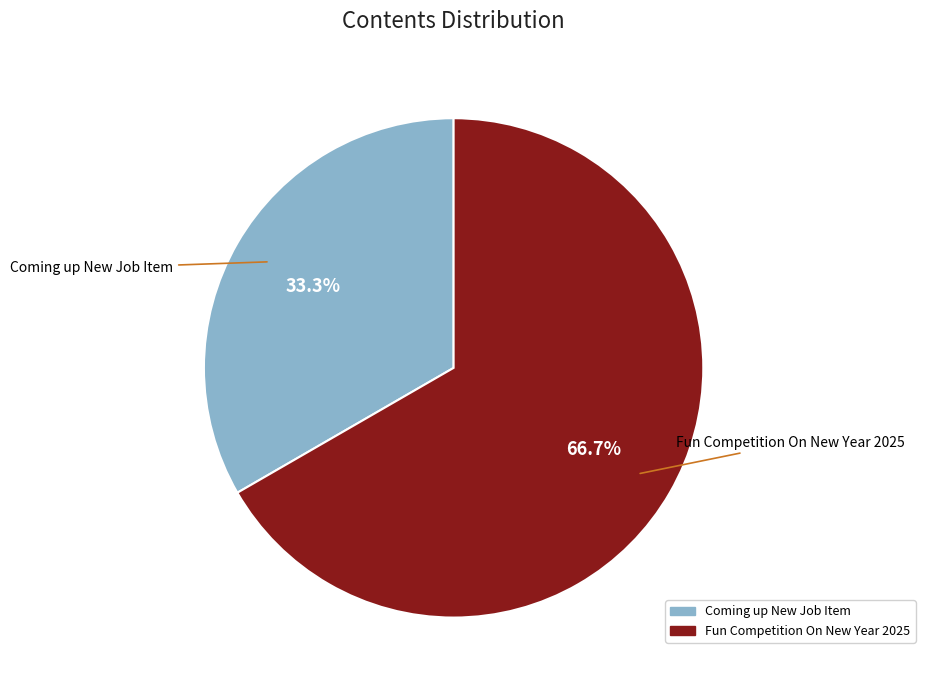

Which has a higher value, Coming up New Job Item or Fun Competition On New Year 2025?

Fun Competition On New Year 2025